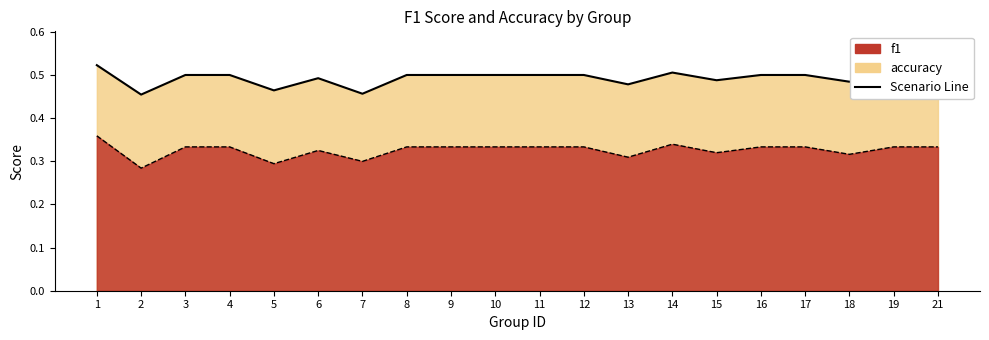

True or false: accuracy and f1 intersect in this chart.

False